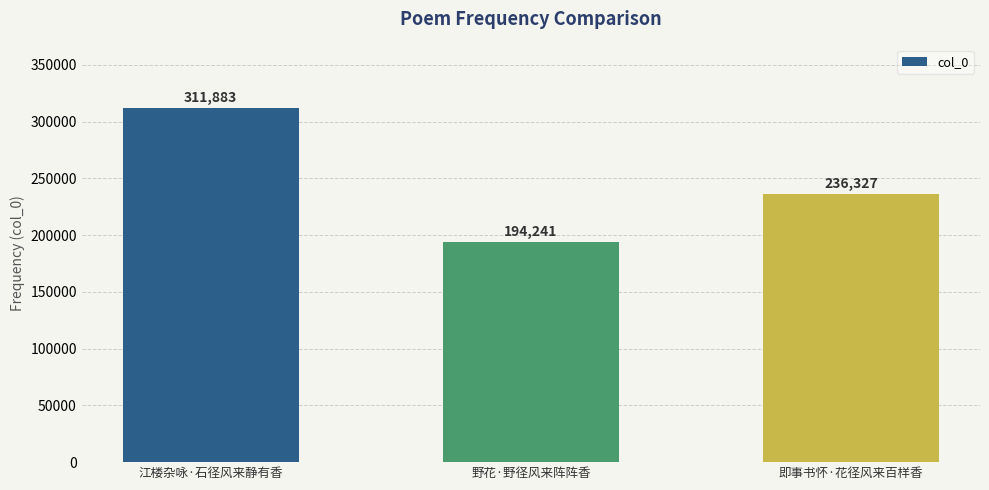

How many values are between 194241 and 311883?

3